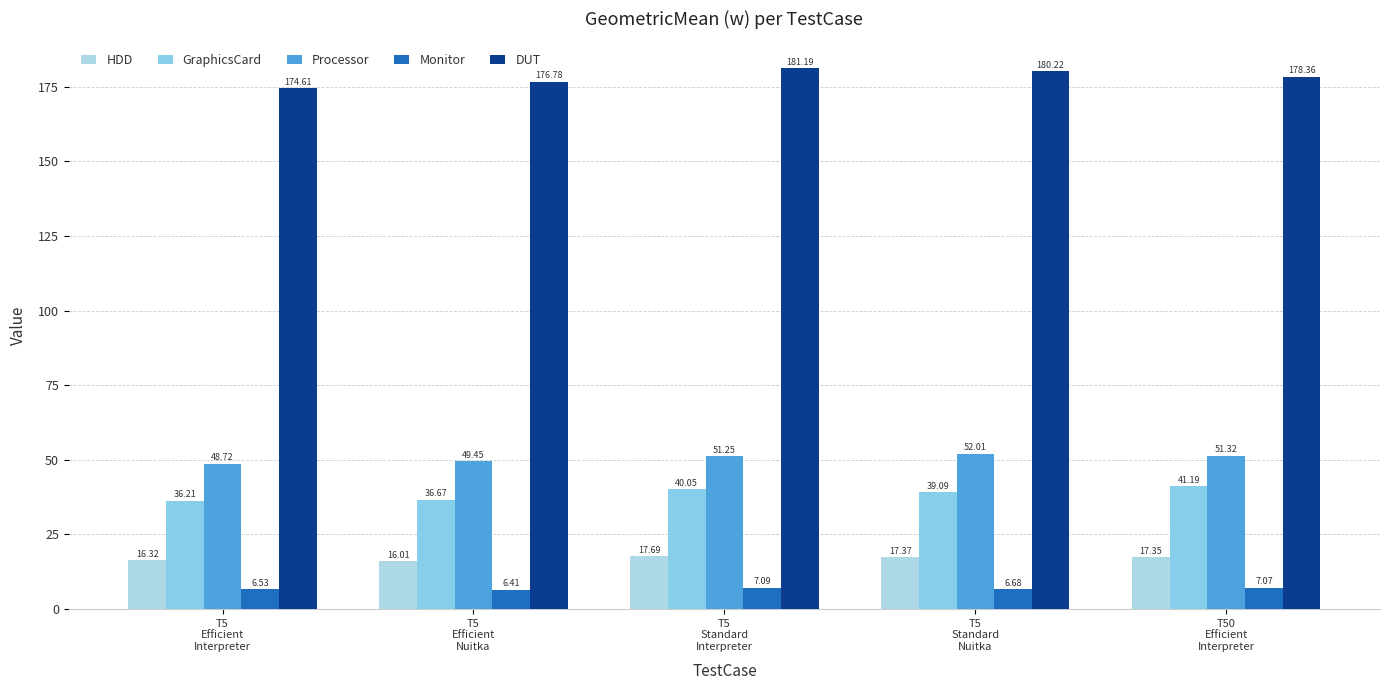

What is the value of the Monitor bar at the 1st from the left?

6.5